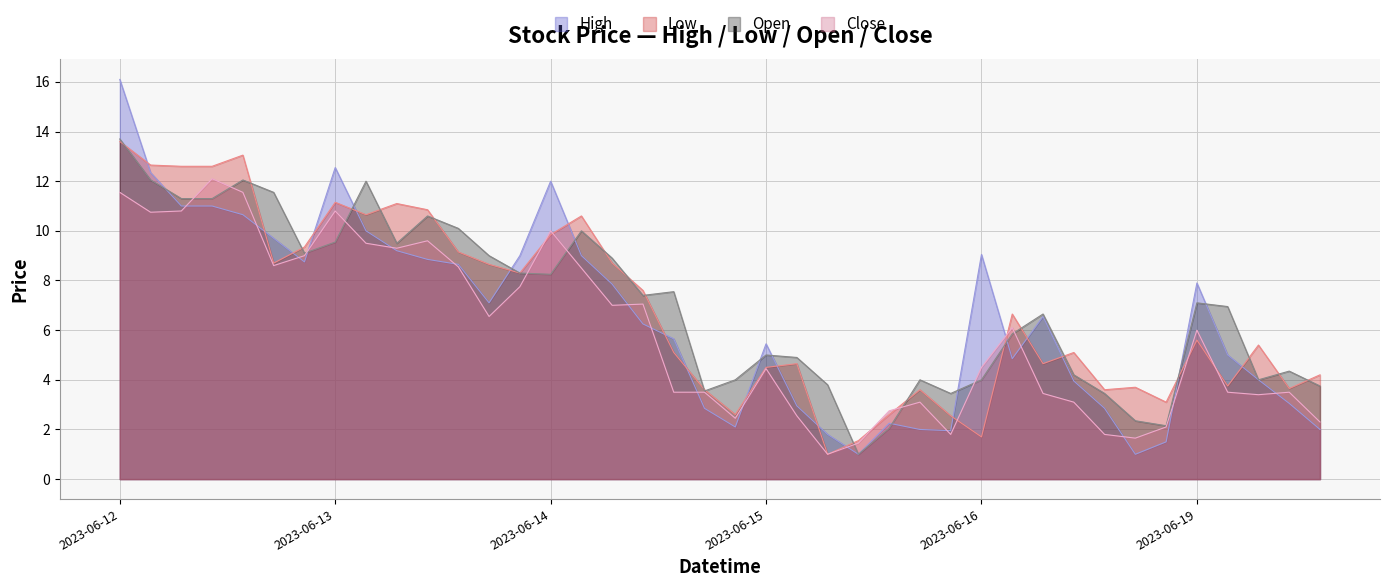

How many interior local valleys does the High series have?

7